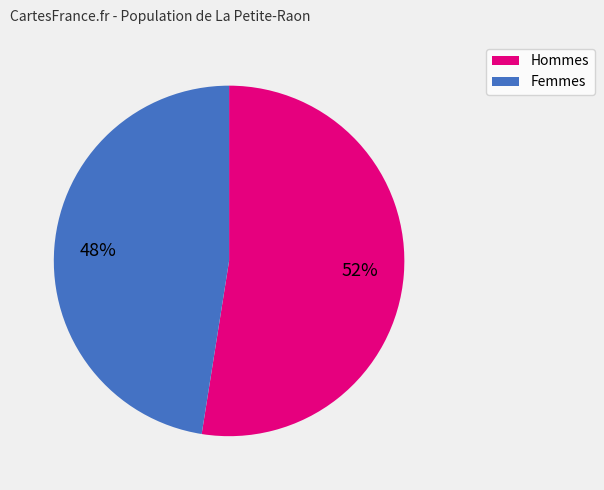

Does any single category account for the majority?

Yes